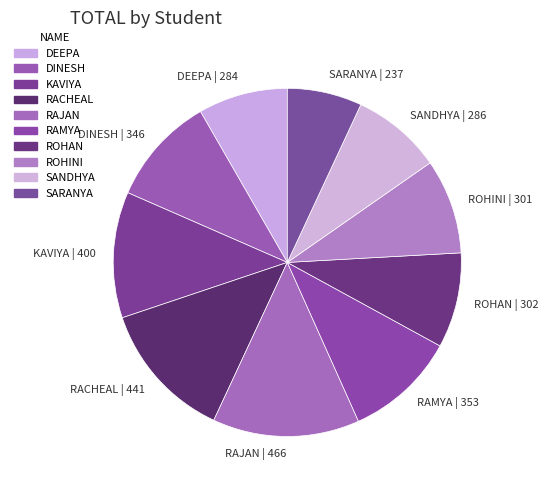

Is there any slice that represents more than half of the pie?

No